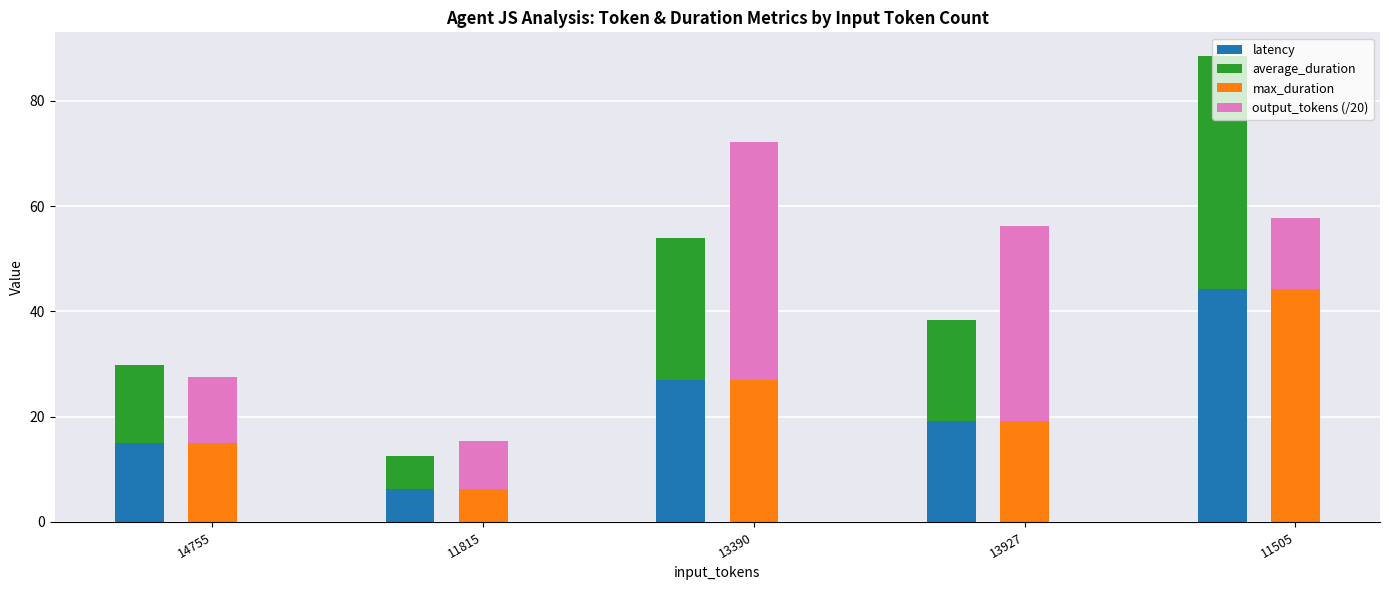

At which label is output_tokens (/20) closest to 27?

13927